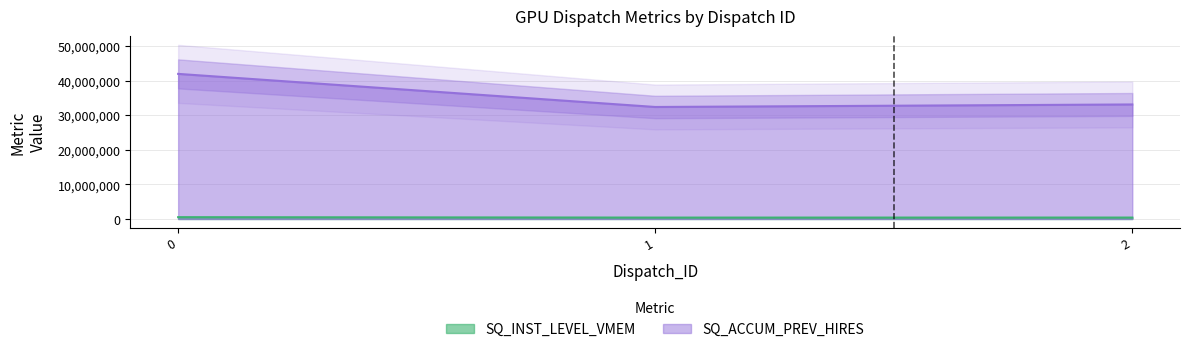

What is the total value across all series at 0?

42548113